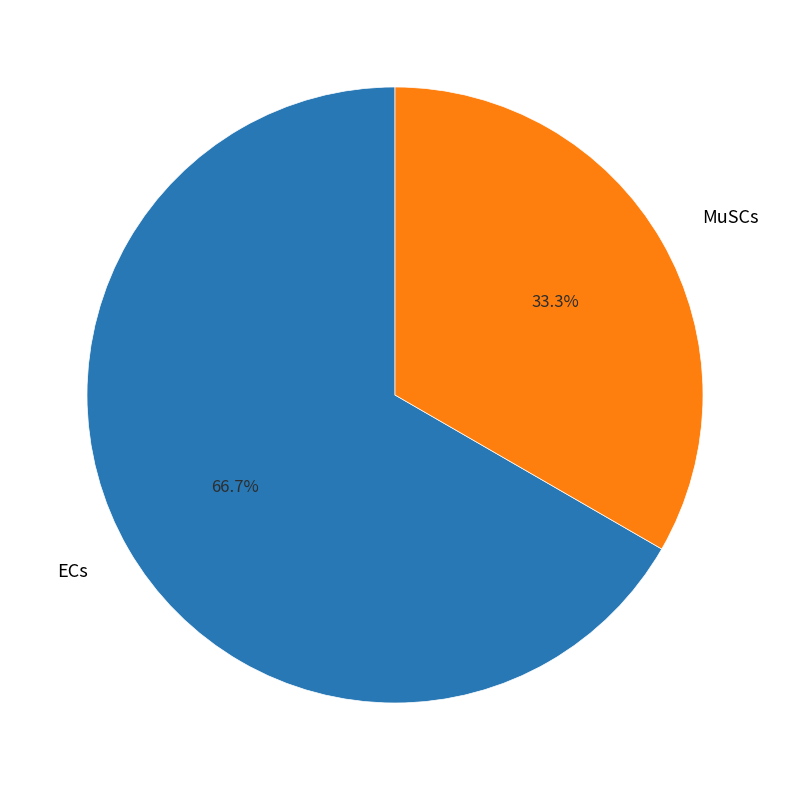

To the nearest percent, what is the difference between the largest and smallest slice percentages?

33%